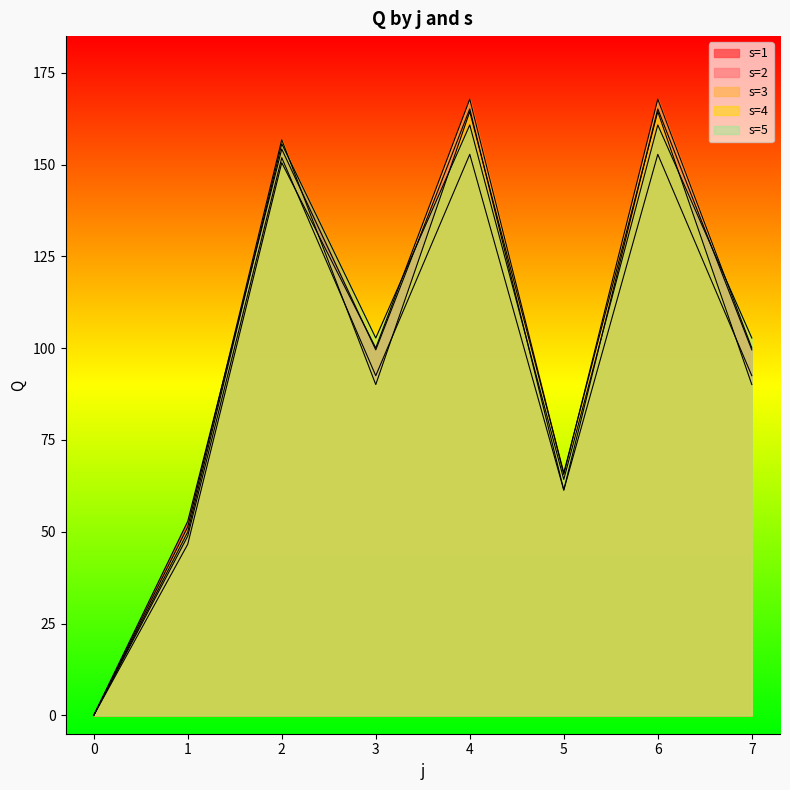

The s=1 series shows 165.2 at 4. True or false?

True